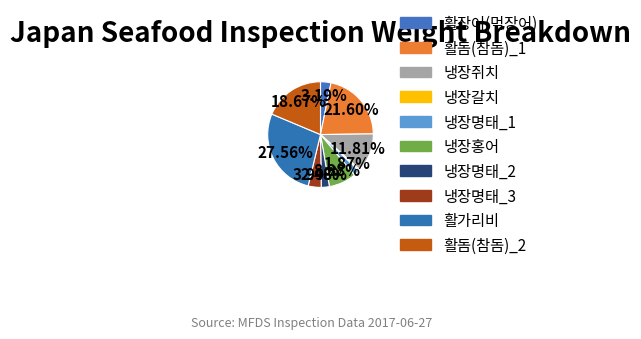

Count the number of slices in the pie.

10